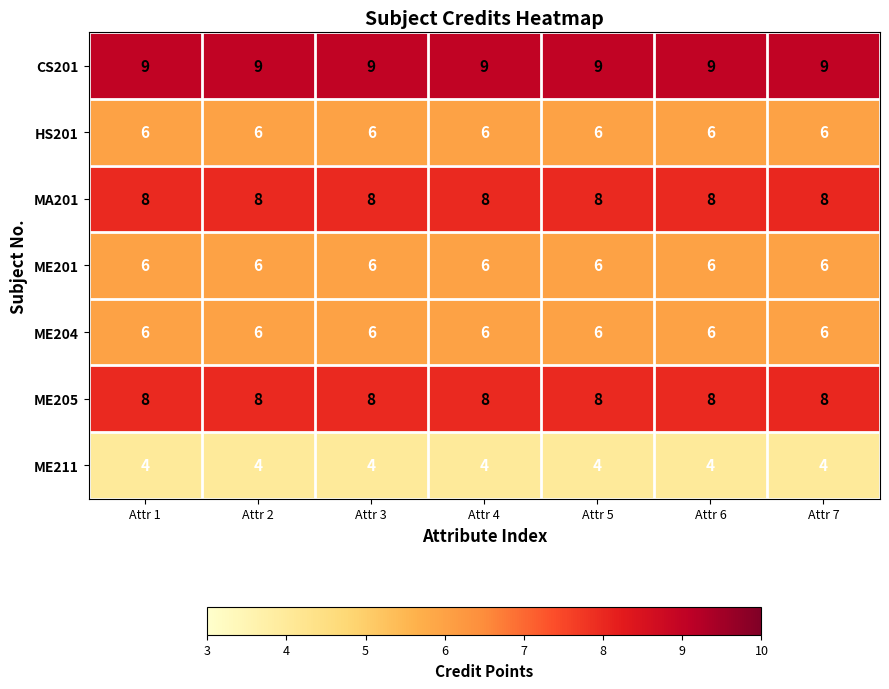

What is the spread (max minus min) of values at Attr 1?

5